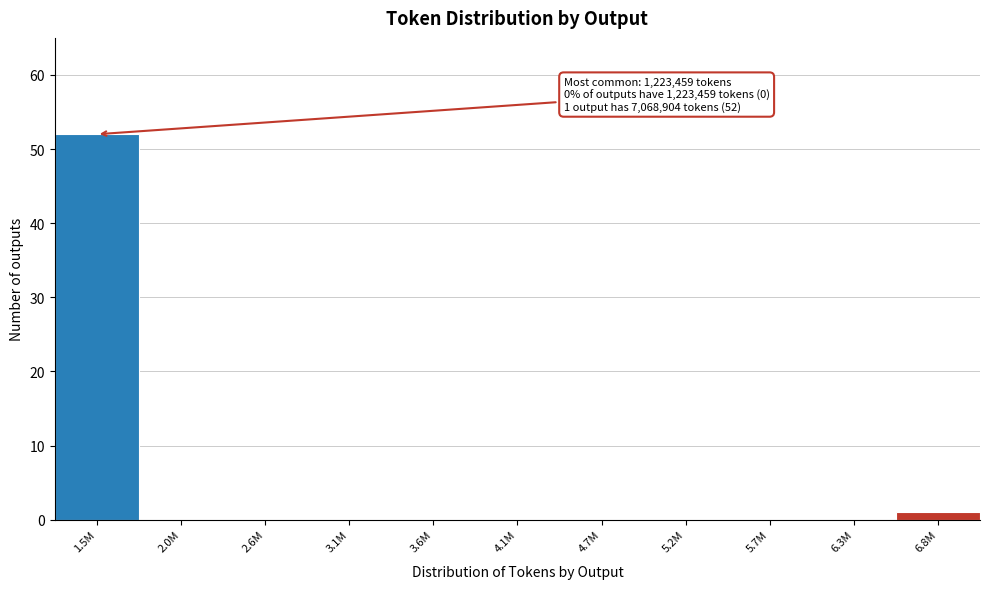

Reading left to right, what are all the values shown in this chart?

1.5M=52	2.0M=0	2.6M=0	3.1M=0	3.6M=0	4.1M=0	4.7M=0	5.2M=0	5.7M=0	6.3M=0	6.8M=1